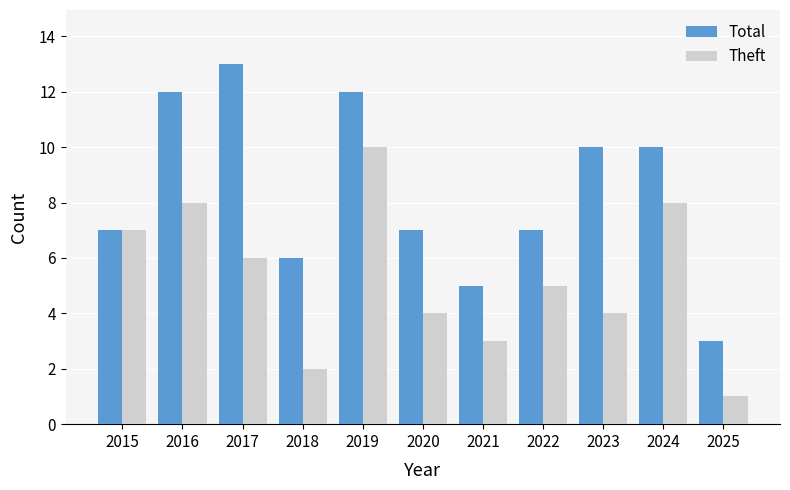

Which series changed the most between 2015 and 2020?

Theft